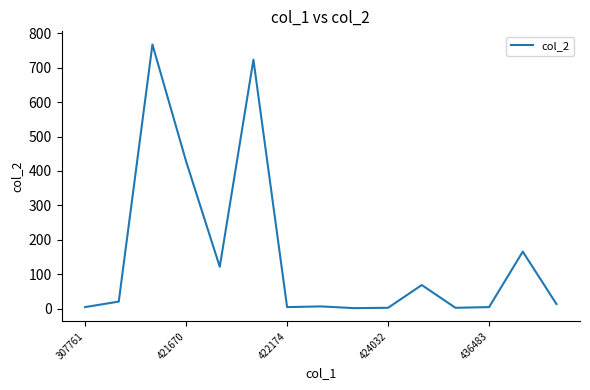

What is the maximum value shown in the chart?

767